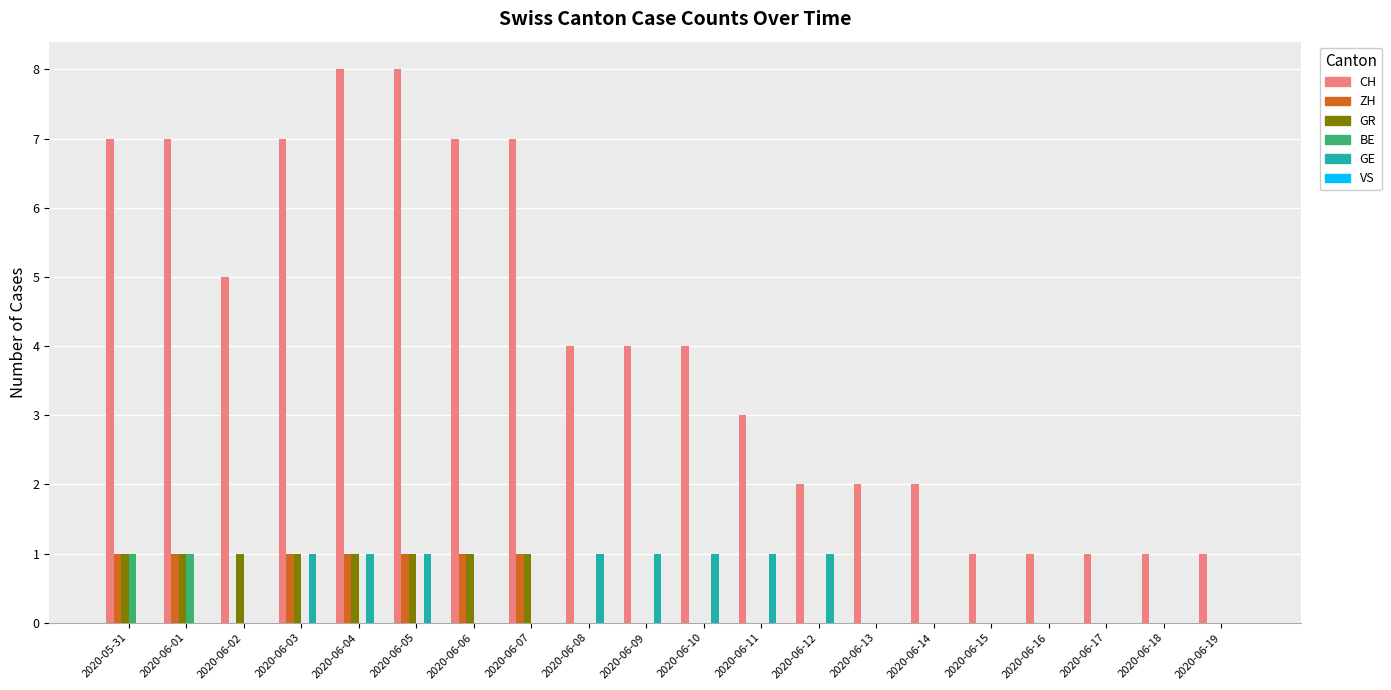

Read the ZH value at 2020-05-31.

1